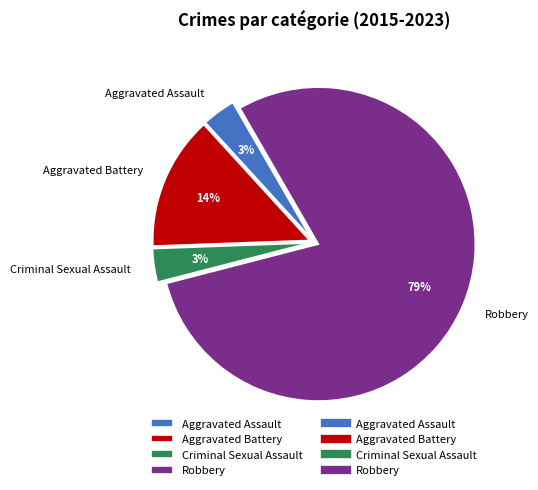

True or false: Aggravated Battery accounts for 2% of the total.

False